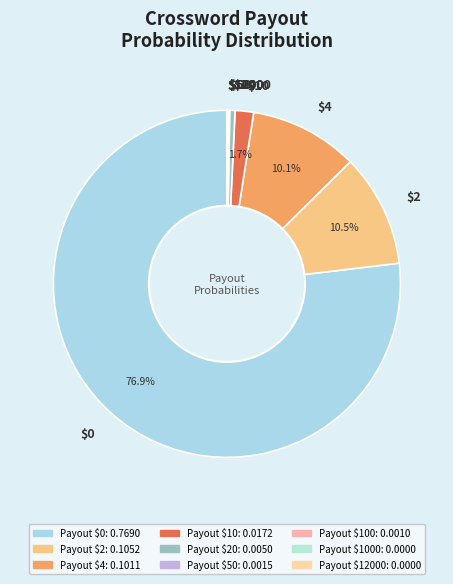

Does any single category account for the majority?

Yes